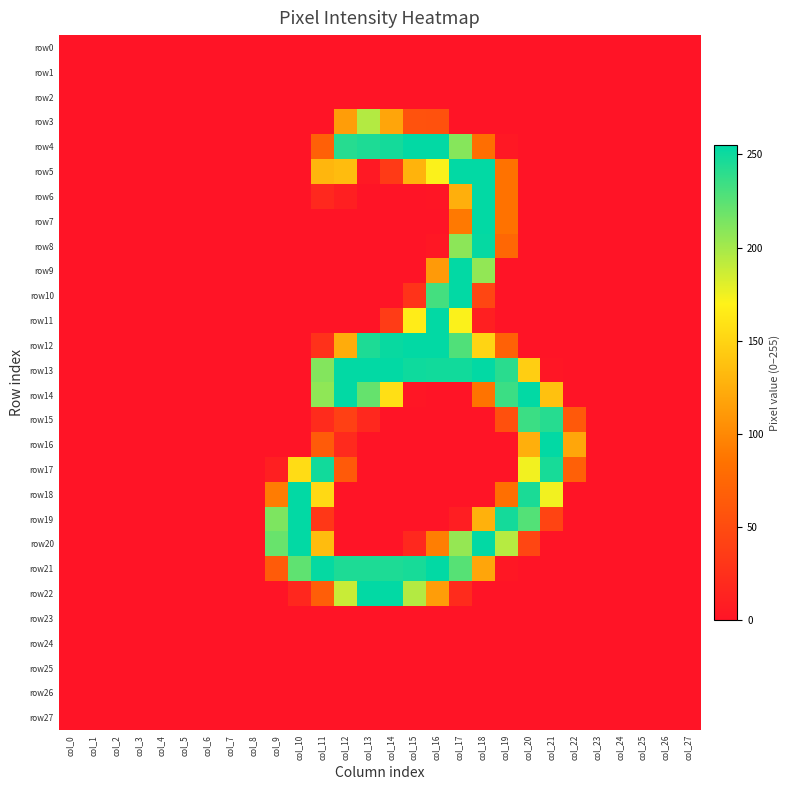

Which series has the largest total across all categories?

row13